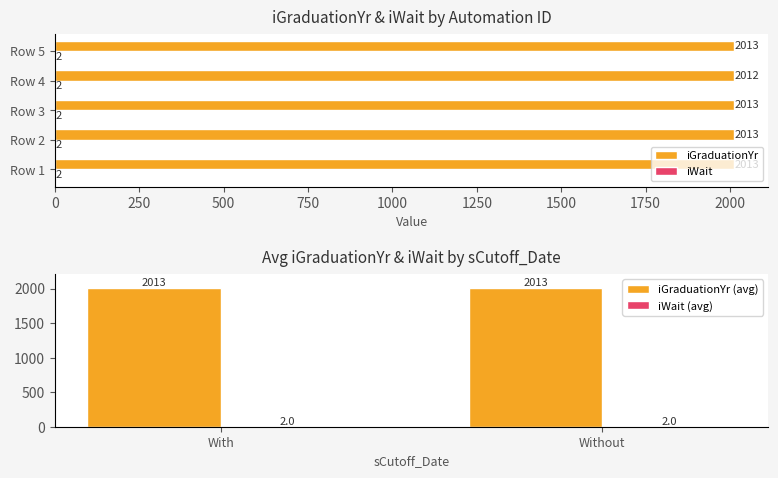

How many values are below 2013?

1